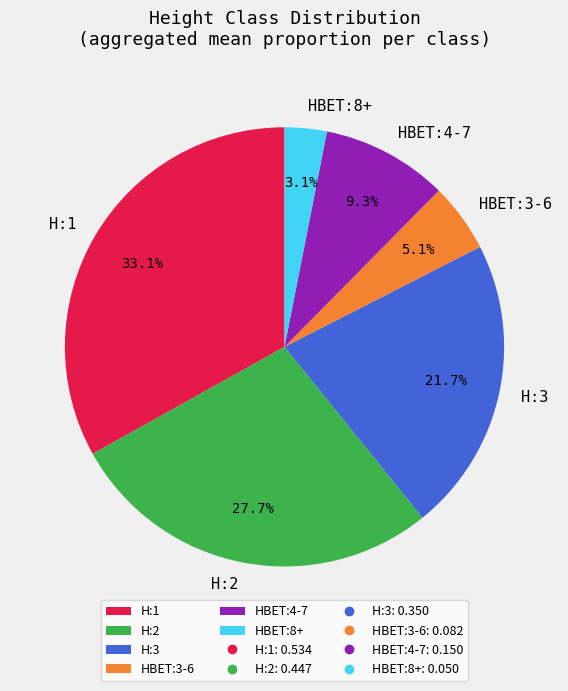

What percentage is NOT represented by HBET:8+?

96.9%